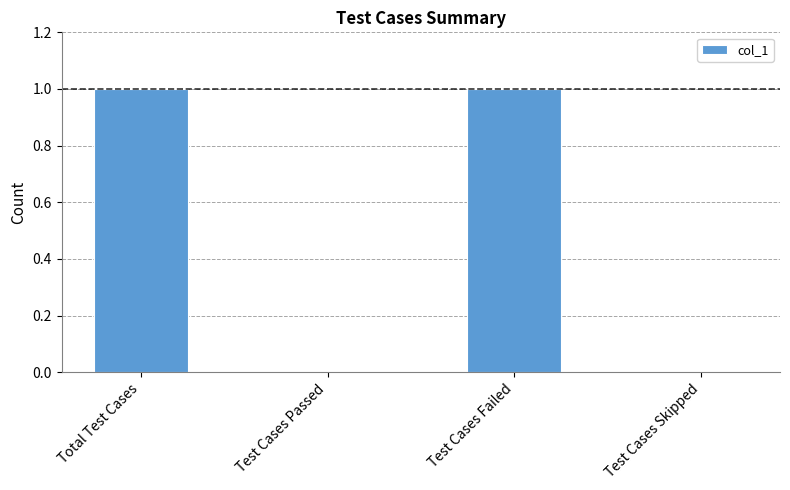

What is the ratio of the value at Total Test Cases to the value at Test Cases Failed?

1.0